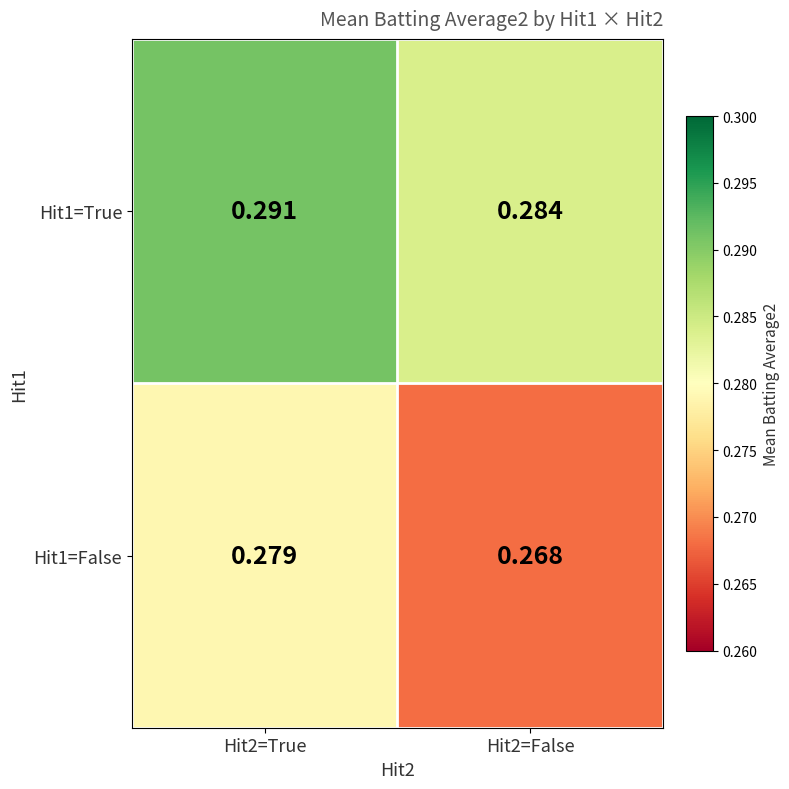

At Hit2=False, list the series in order from largest to smallest.

Hit1=True, Hit1=False